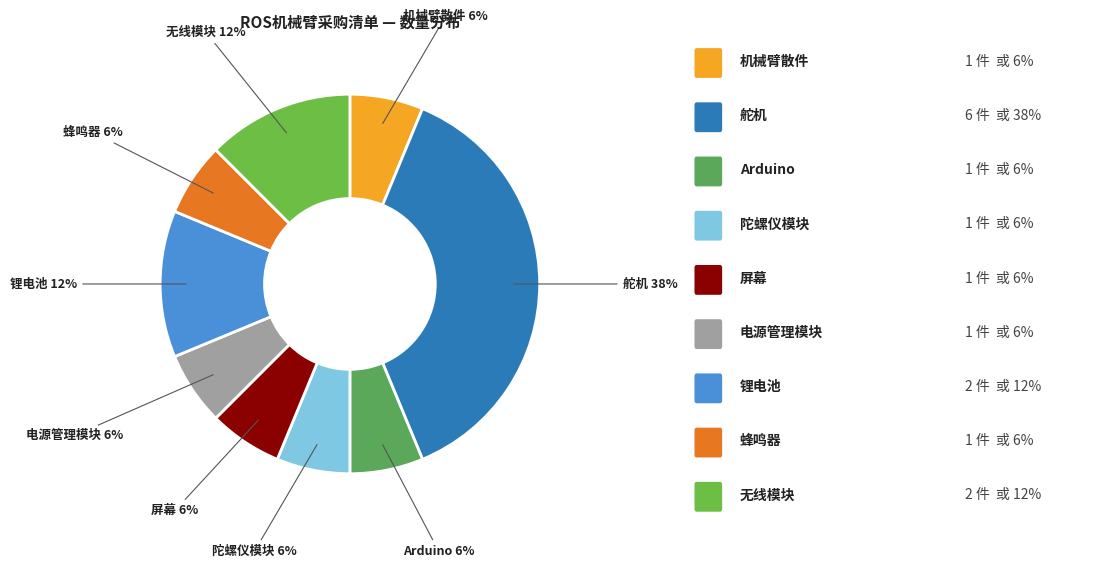

To the nearest percent, what is the average slice percentage?

11%